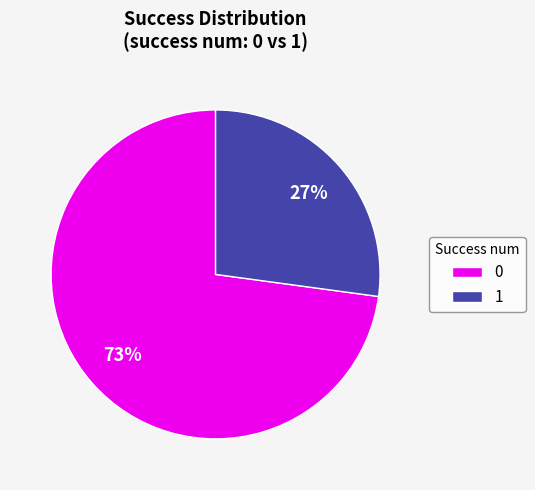

Count the number of slices in the pie.

2